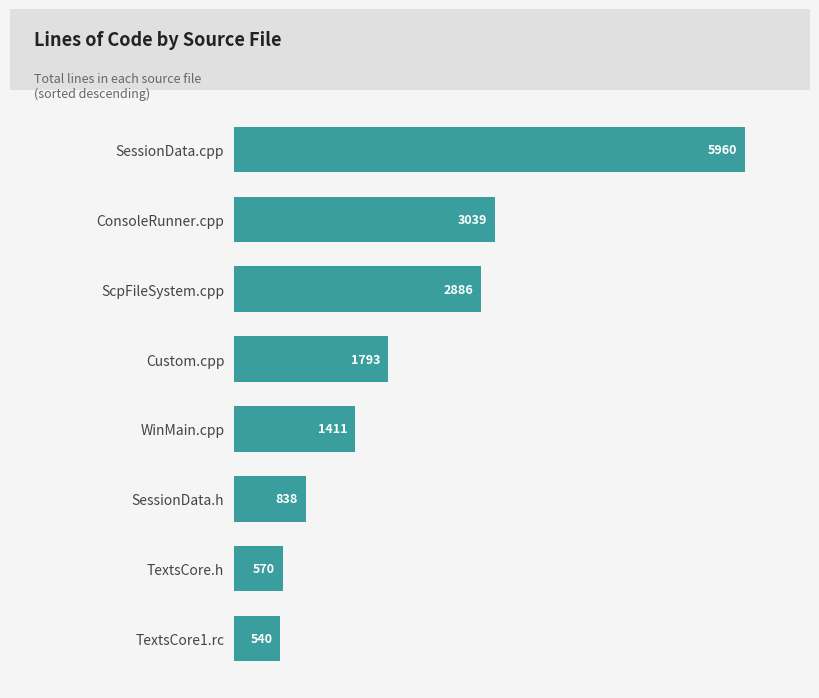

What is the minimum value shown in the chart?

540